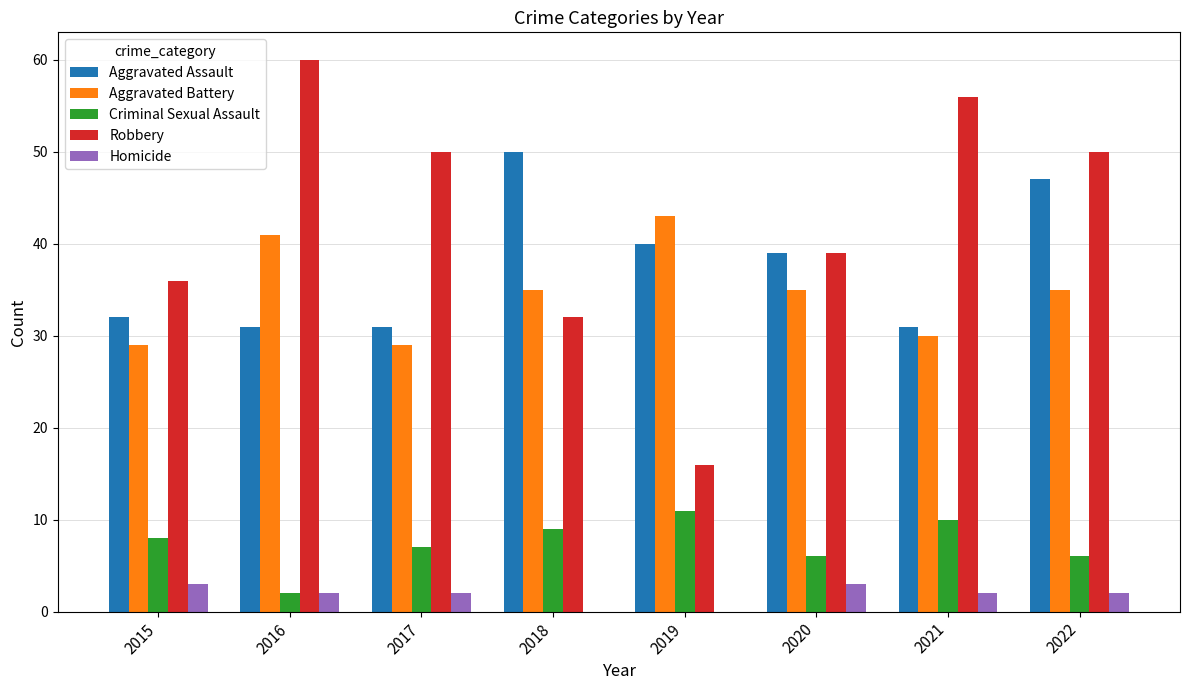

What value does the Aggravated Battery series have at 2018?

35